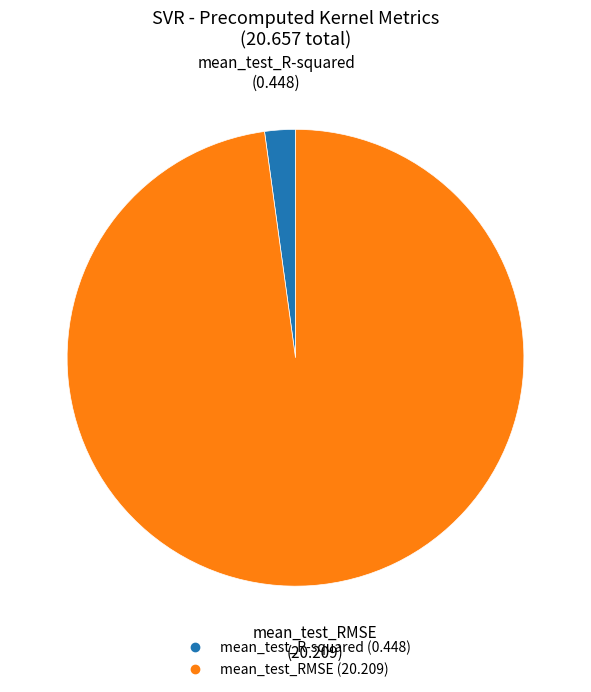

Is it true that mean_test_R-squared is 15% of the pie?

False